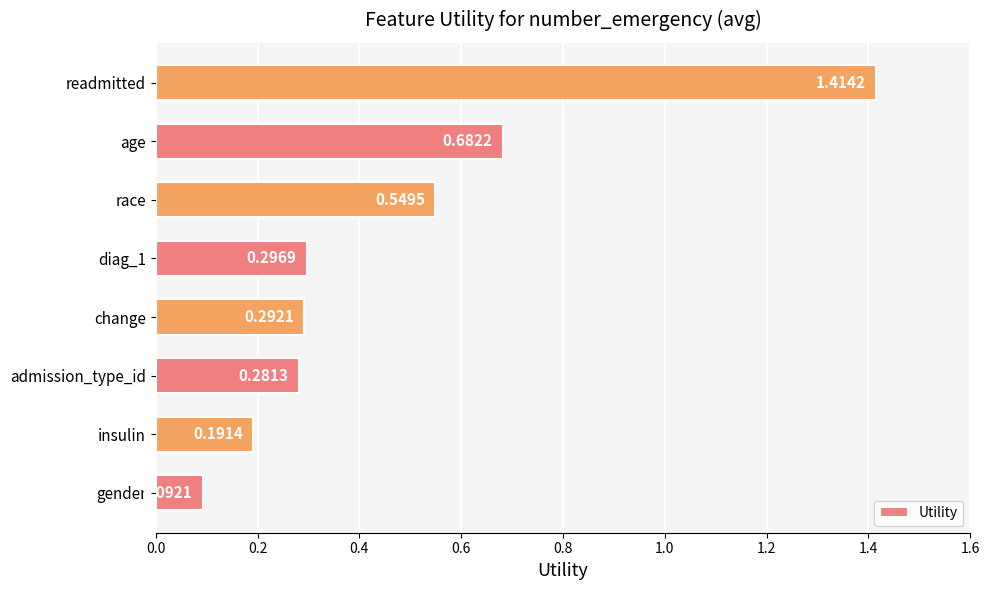

Are the bars grouped side by side (vs. stacked)?

No